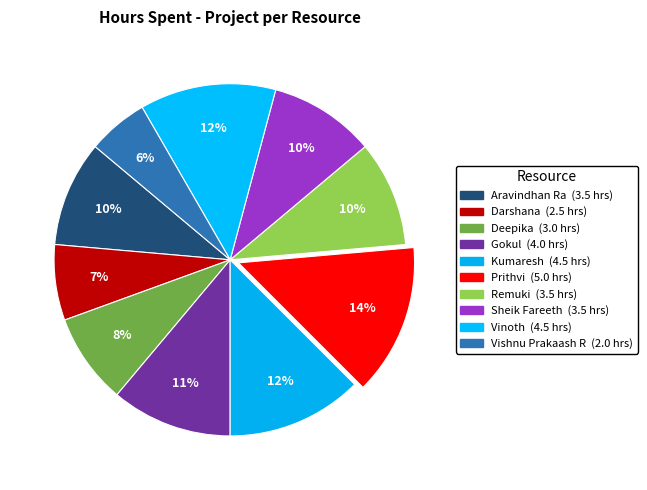

Between Kumaresh and Darshana, which is larger?

Kumaresh